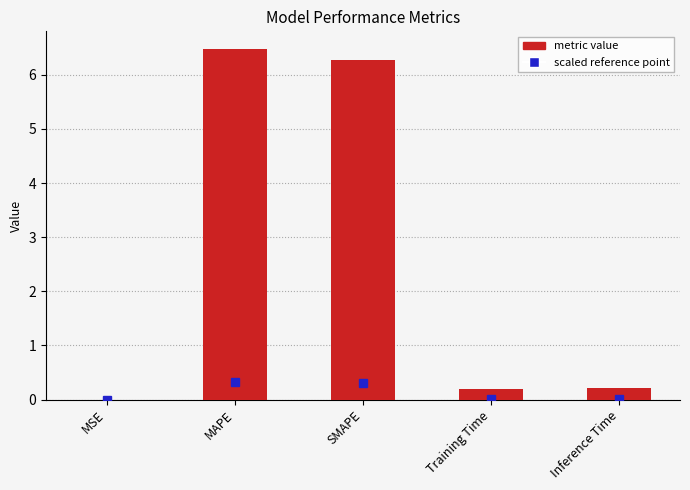

The value at MAPE is 6.5. True or false?

True